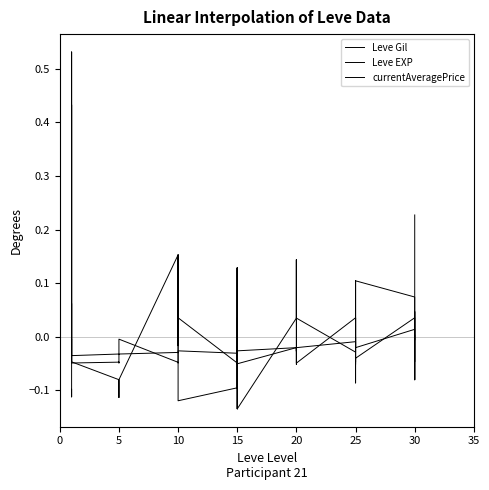

Rank the series by their maximum value, from highest to lowest.

currentAveragePrice, Leve EXP, Leve Gil